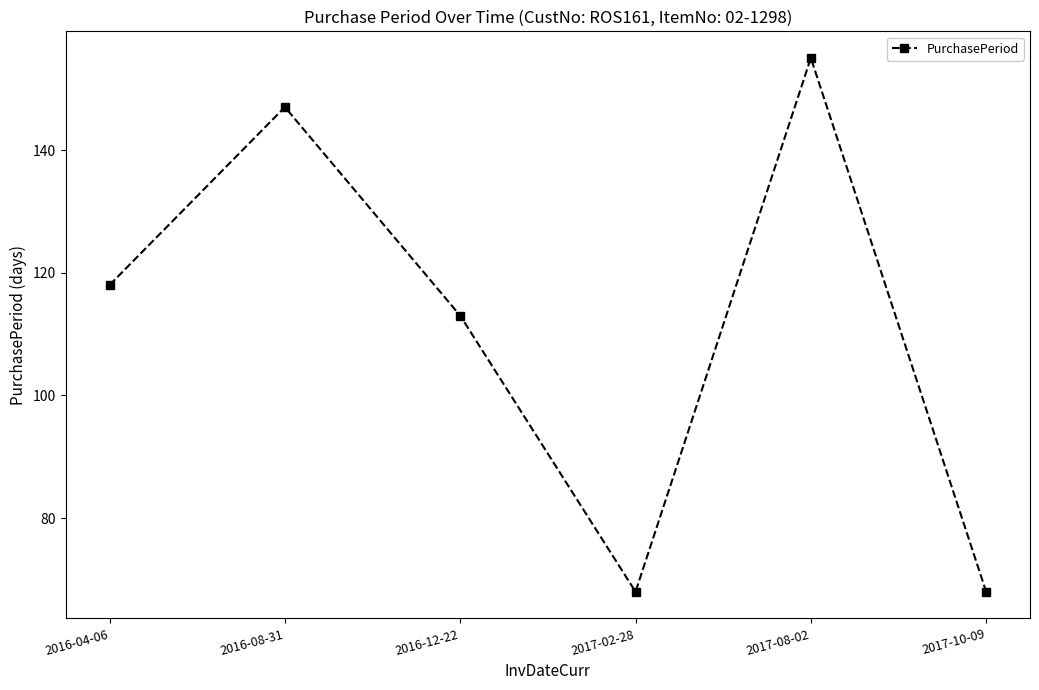

True or false: the data has more than 1 interior local peaks.

True